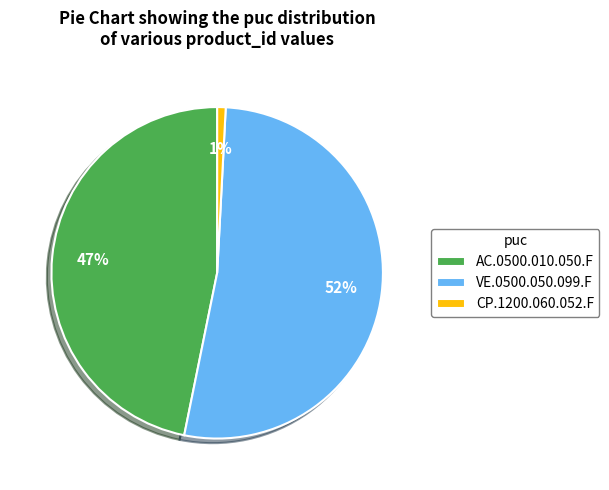

Is the sum of VE.0500.050.099.F and AC.0500.010.050.F greater than half?

Yes